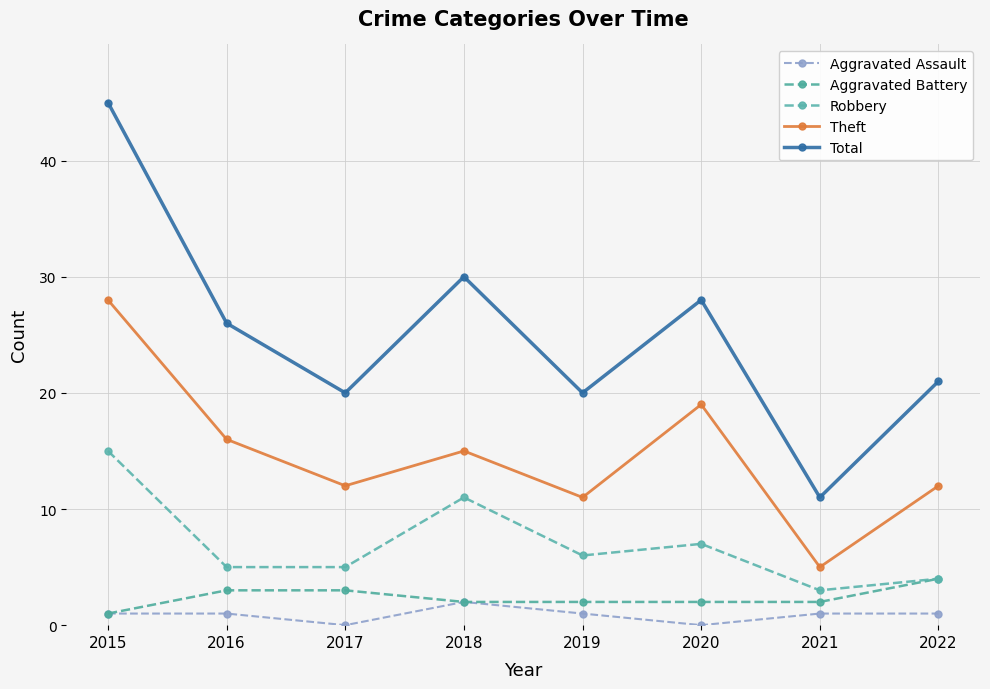

What is the sum of the Aggravated Assault values at 2015 and 2020?

1